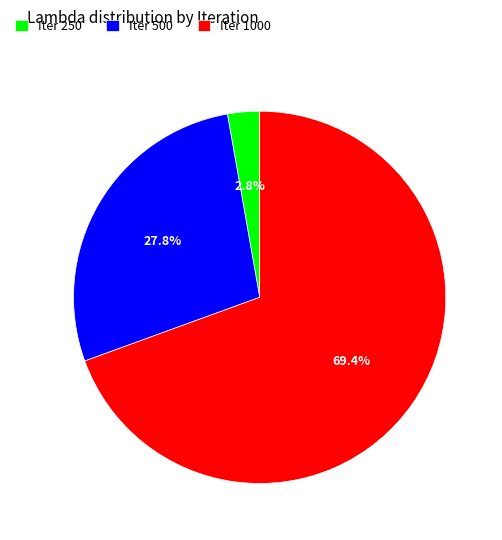

Rank the categories by value from highest to lowest.

Iter 1000, Iter 500, Iter 250